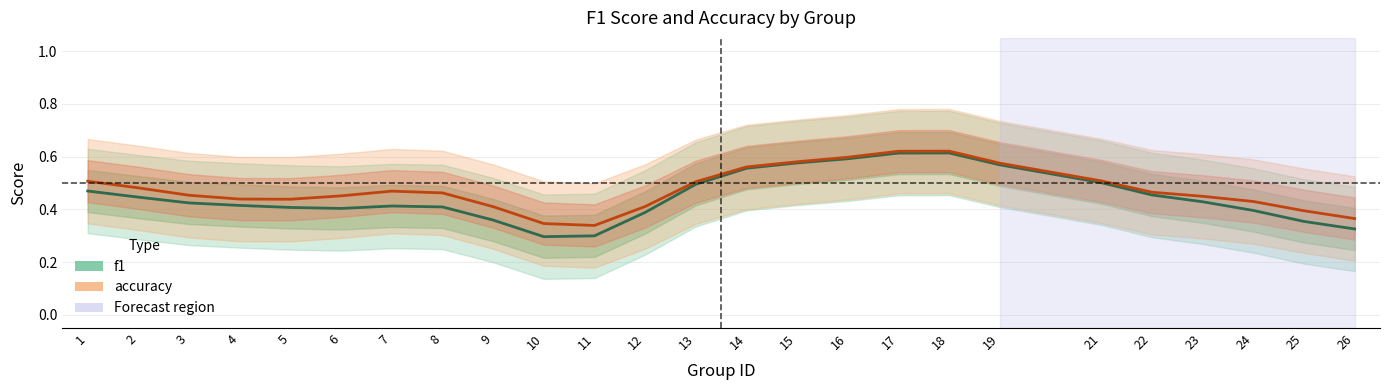

What is the maximum value shown in the chart?

0.6